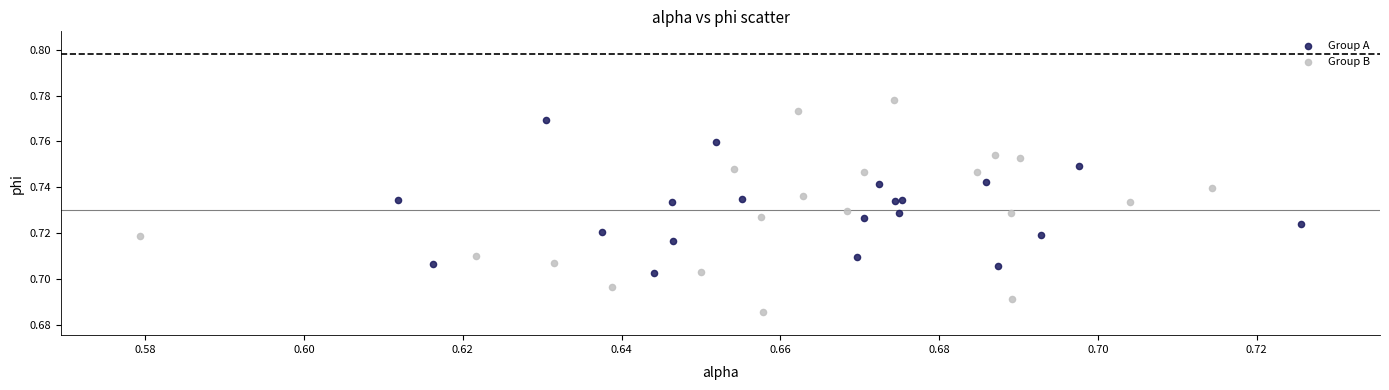

Which series contains the lowest Y value?

Group B